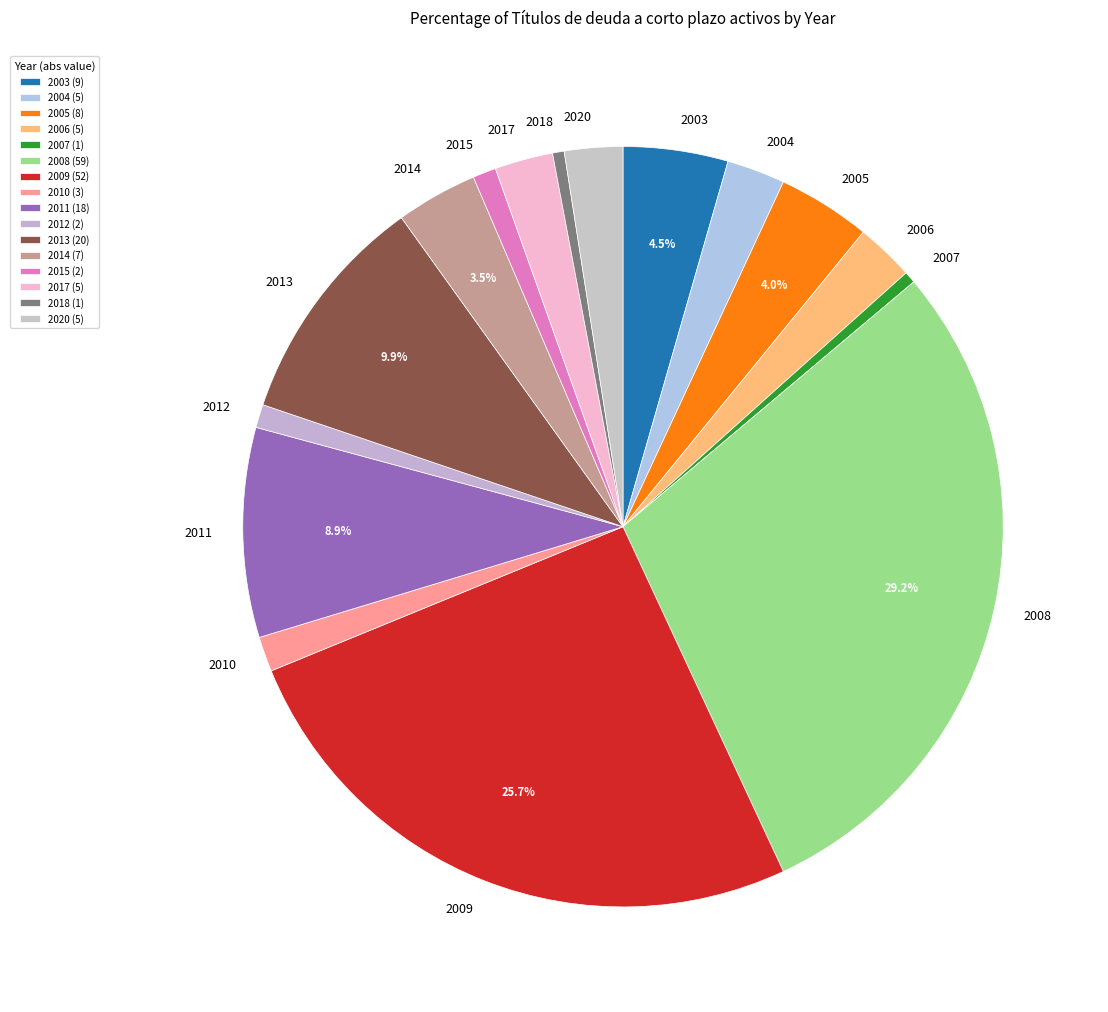

What is the total percentage of 2013 and 2005?

13.9%